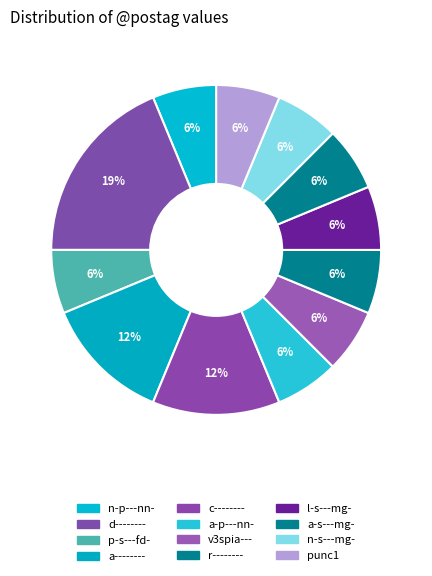

What percentage is the a-------- slice, to the nearest percent?

12%